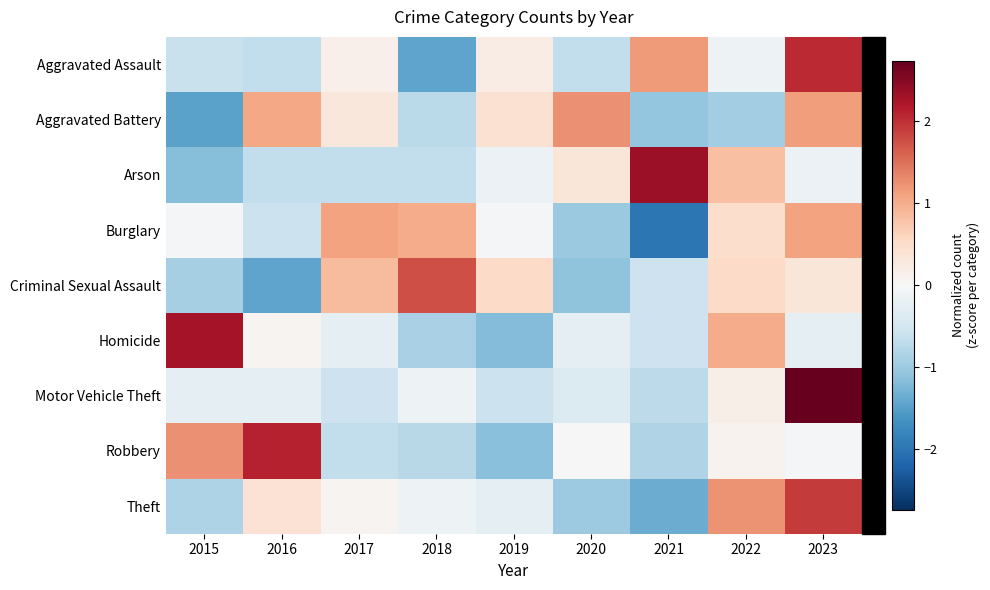

Which has a higher value, 2016 or 2017?

2017